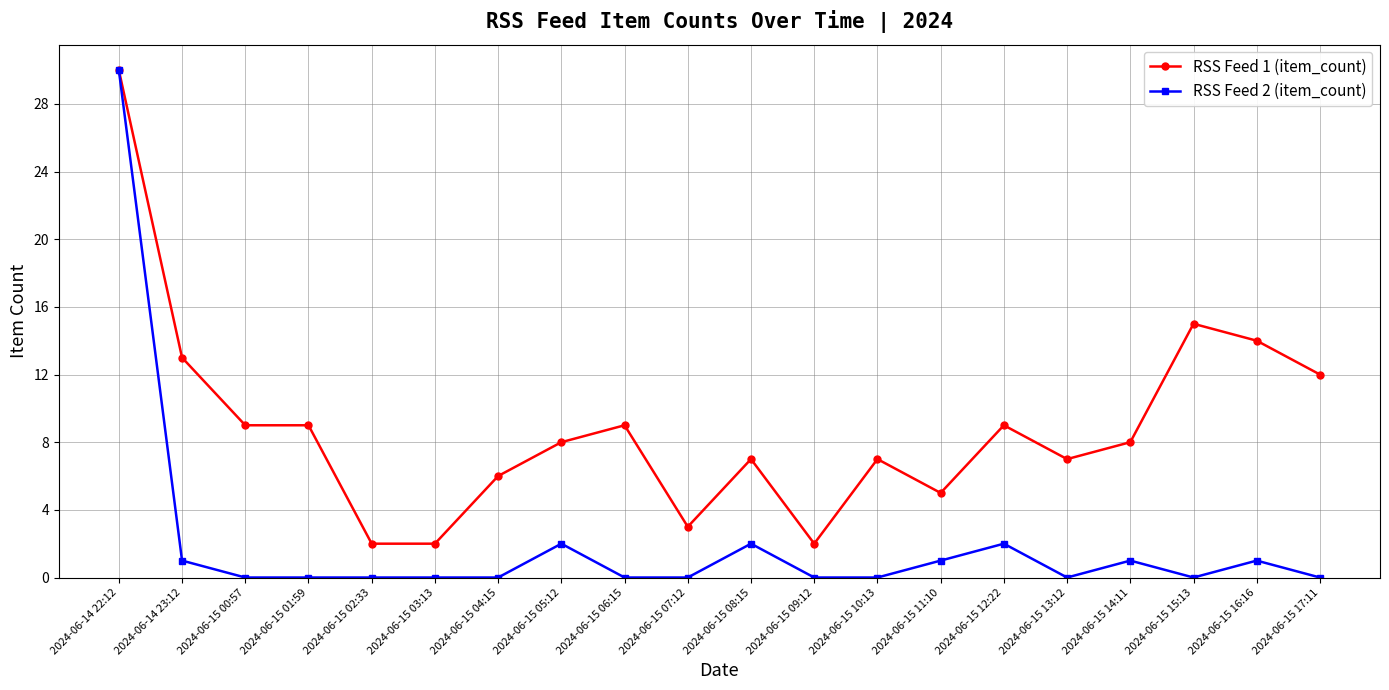

Which category has the highest value across all series?

2024-06-14 22:12